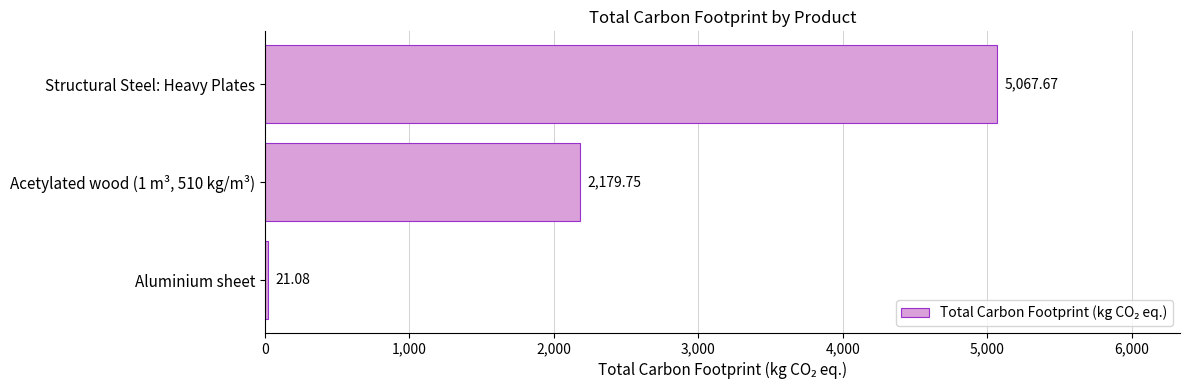

Are the bars horizontal?

Yes